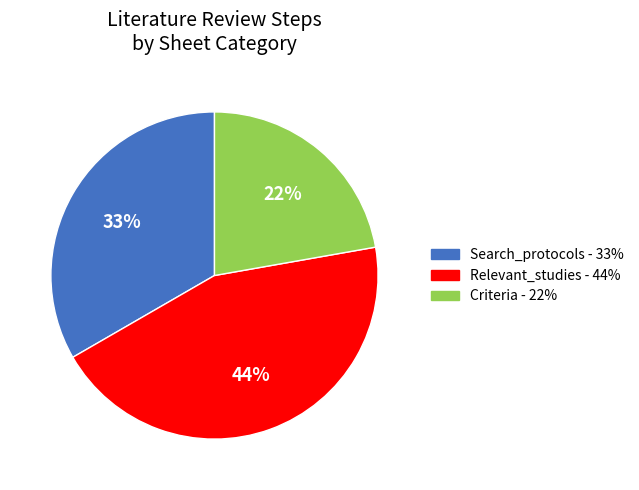

How many segments does this pie chart have?

3